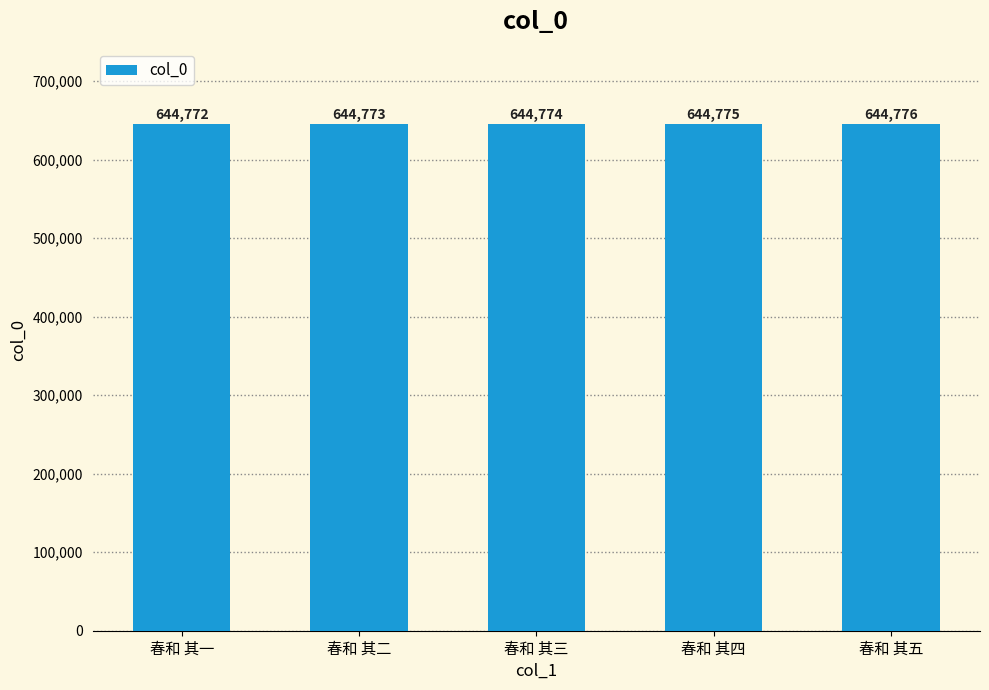

What is the label of the 5th bar from the left?

春和 其五